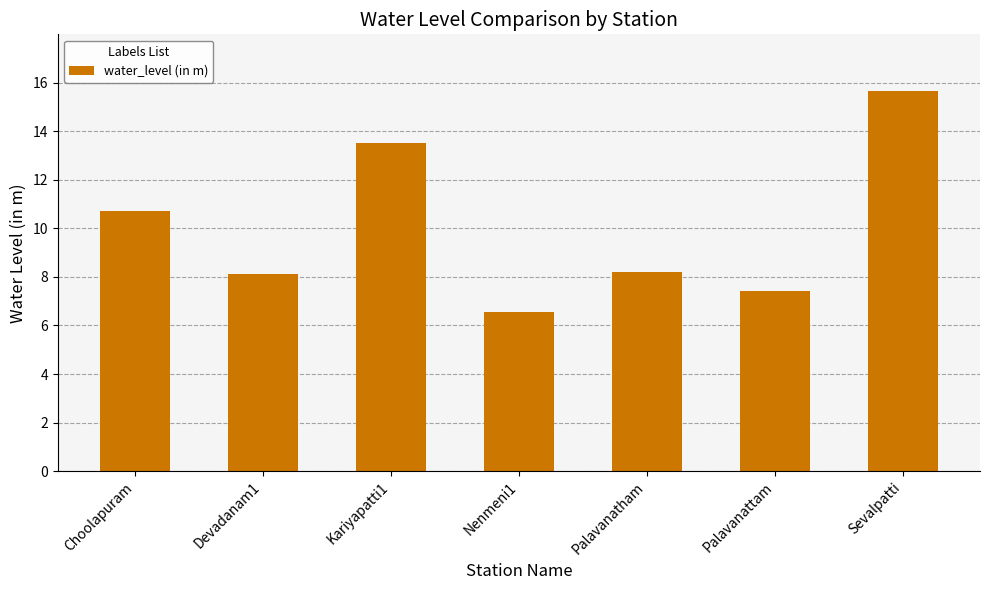

Is it true that the value at Nenmeni1 is 6.5?

True